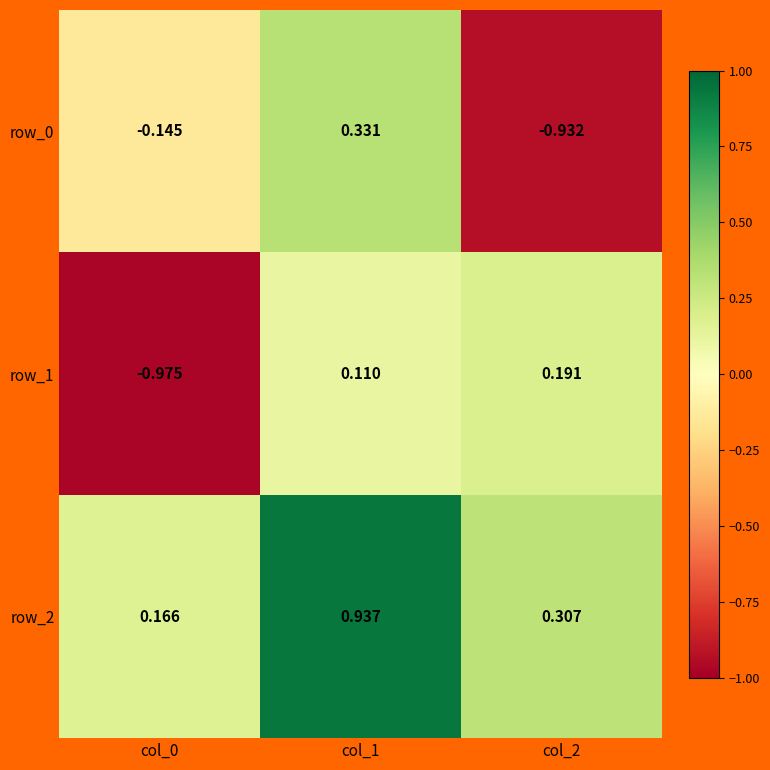

Is the value of row_1 at col_1 greater than the value of row_2 at col_2?

No